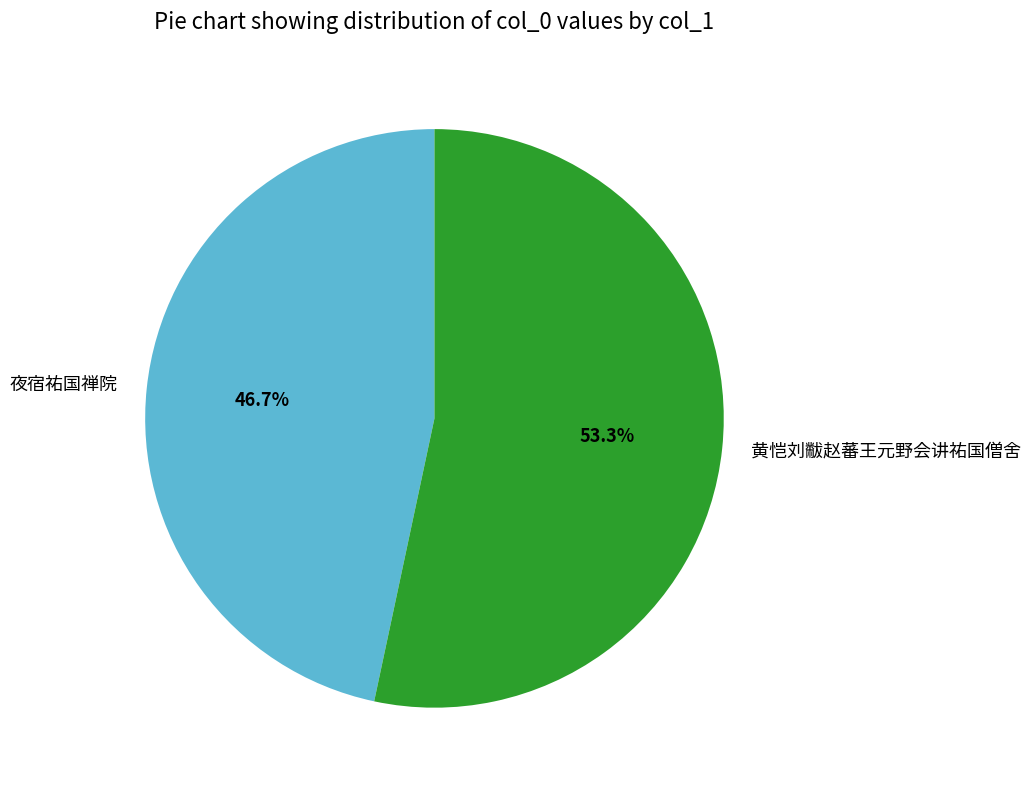

What is the smallest slice in the pie chart?

夜宿祐国禅院